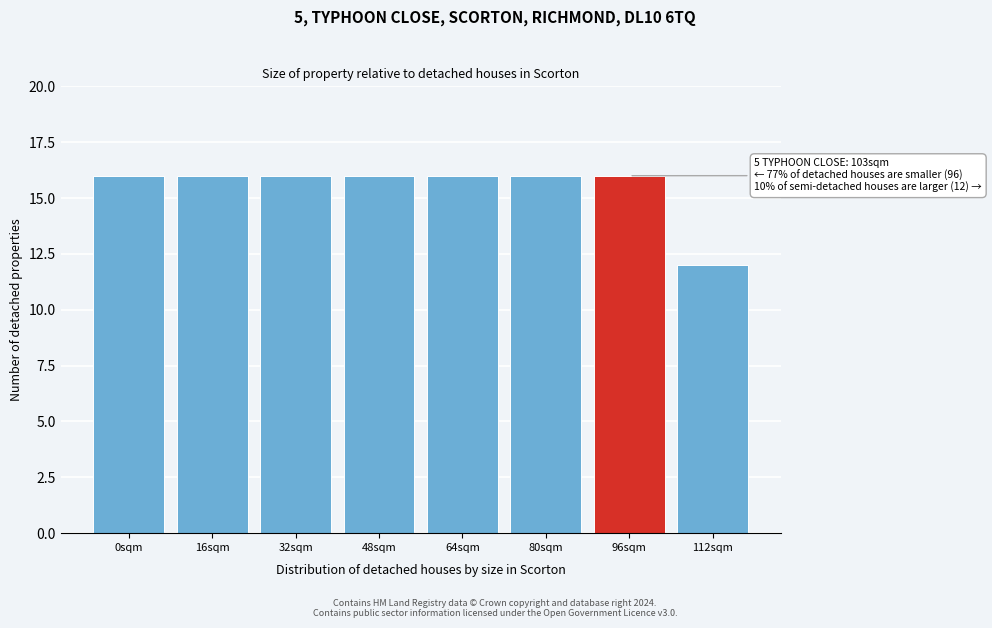

Reading left to right, transcribe all the data shown in this chart.

16	16	16	16	16	16	16	12